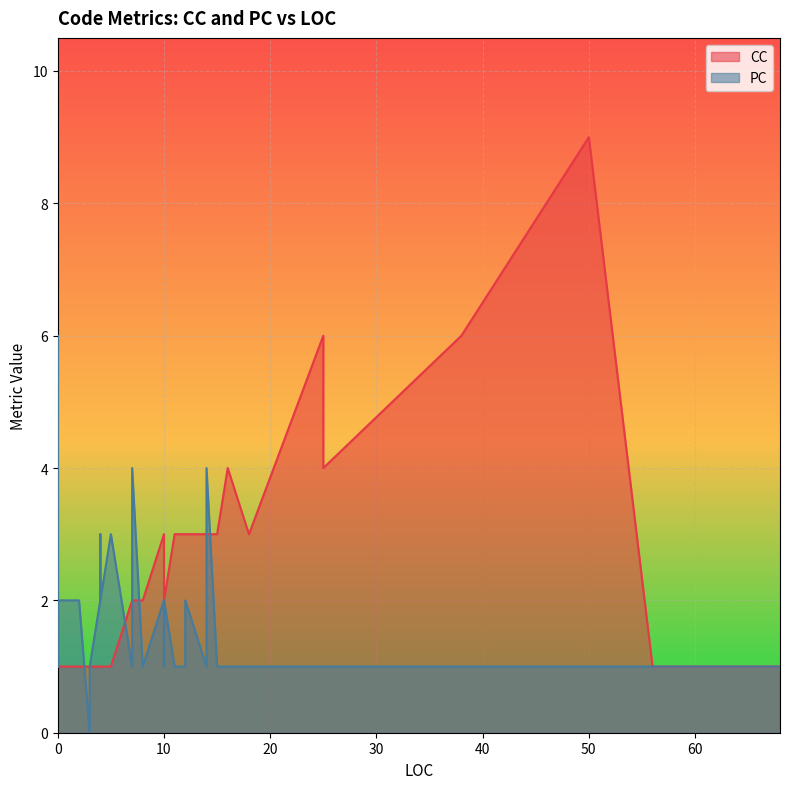

At which category does PC reach its first local valley?

3